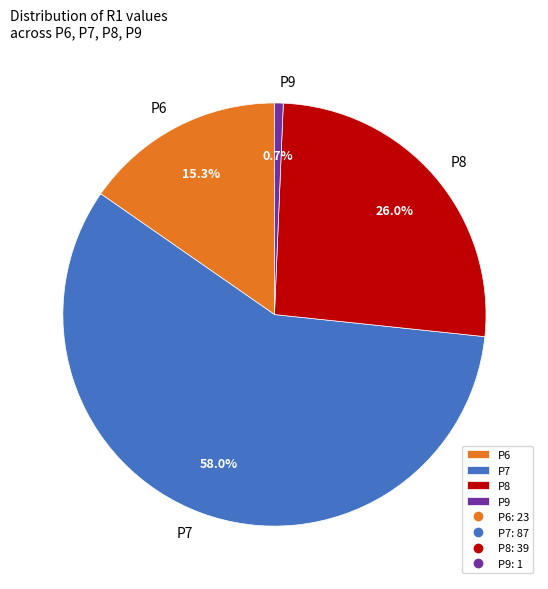

Does P6 account for over 50% of the chart?

No